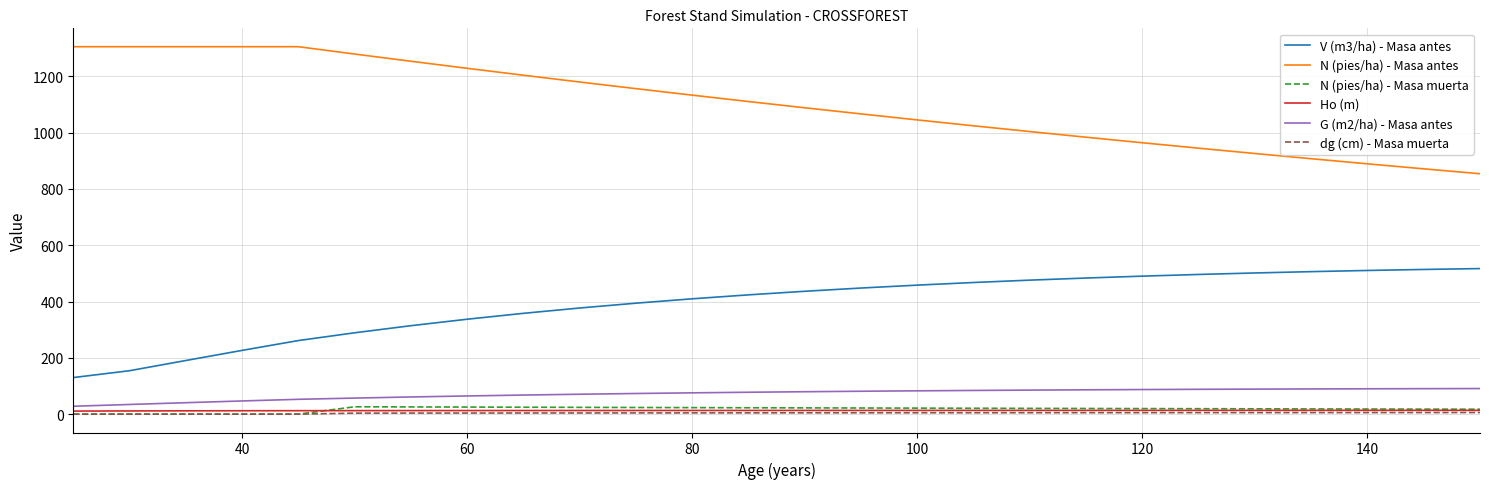

Which series has the largest total across all categories?

N (pies/ha) - Masa antes